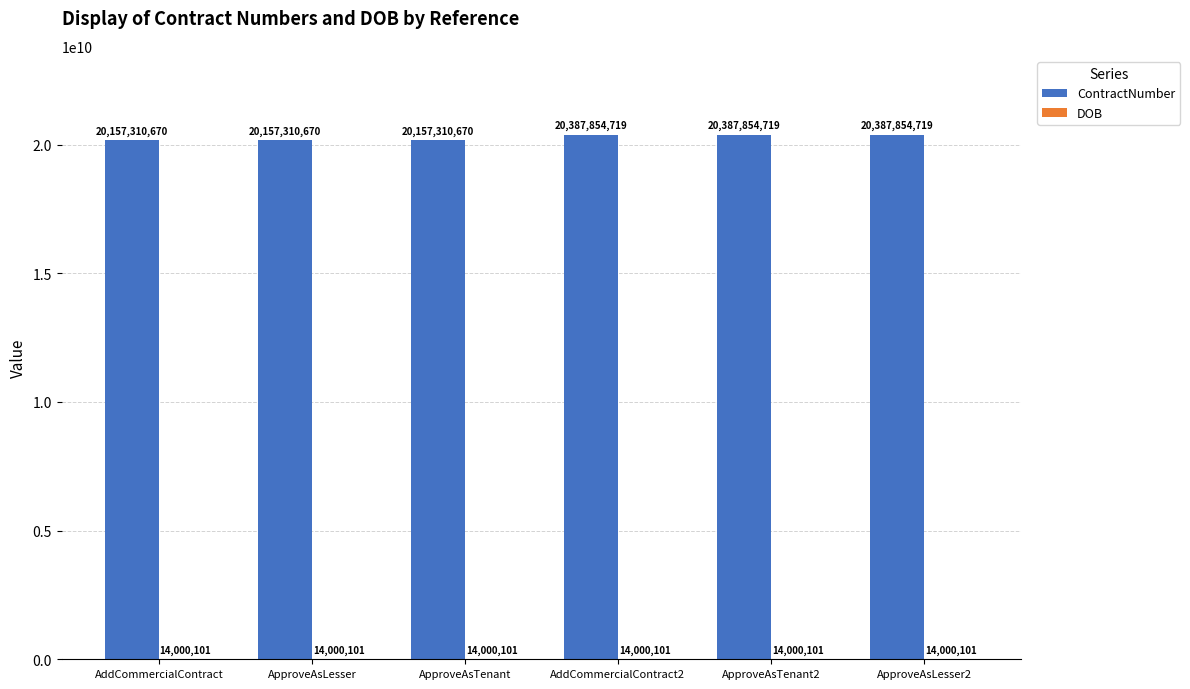

True or false: ContractNumber has a value of 20157310670 at AddCommercialContract.

True